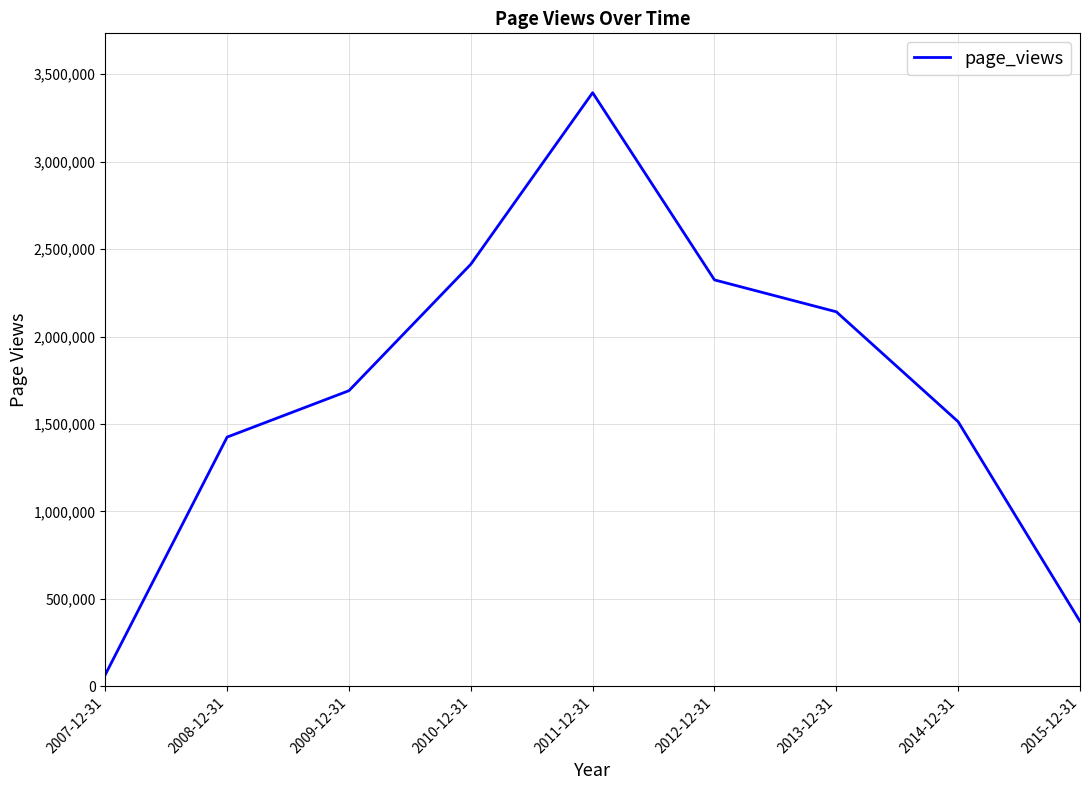

Where is the data nearest to the value 1730436?

2009-12-31